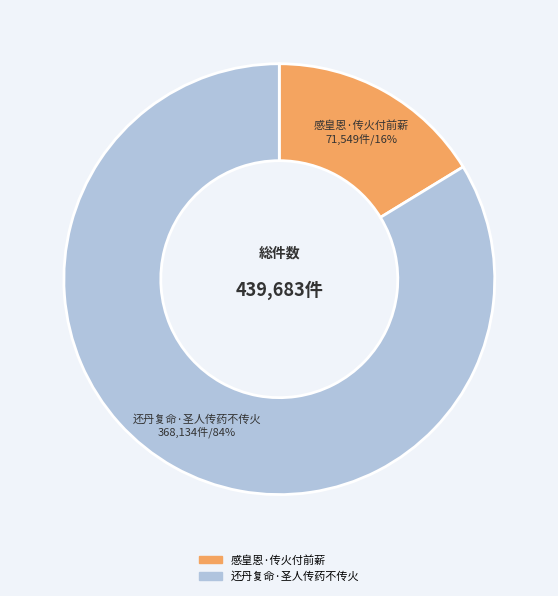

Is the sum of 感皇恩·传火付前薪 and 还丹复命·圣人传药不传火 greater than half?

Yes